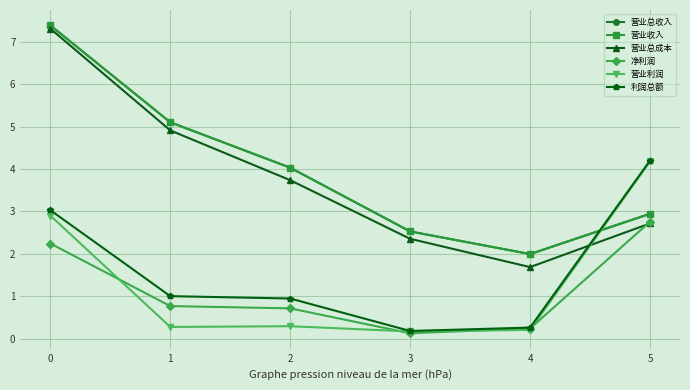

Where is 营业总成本 nearest to the value 4?

2